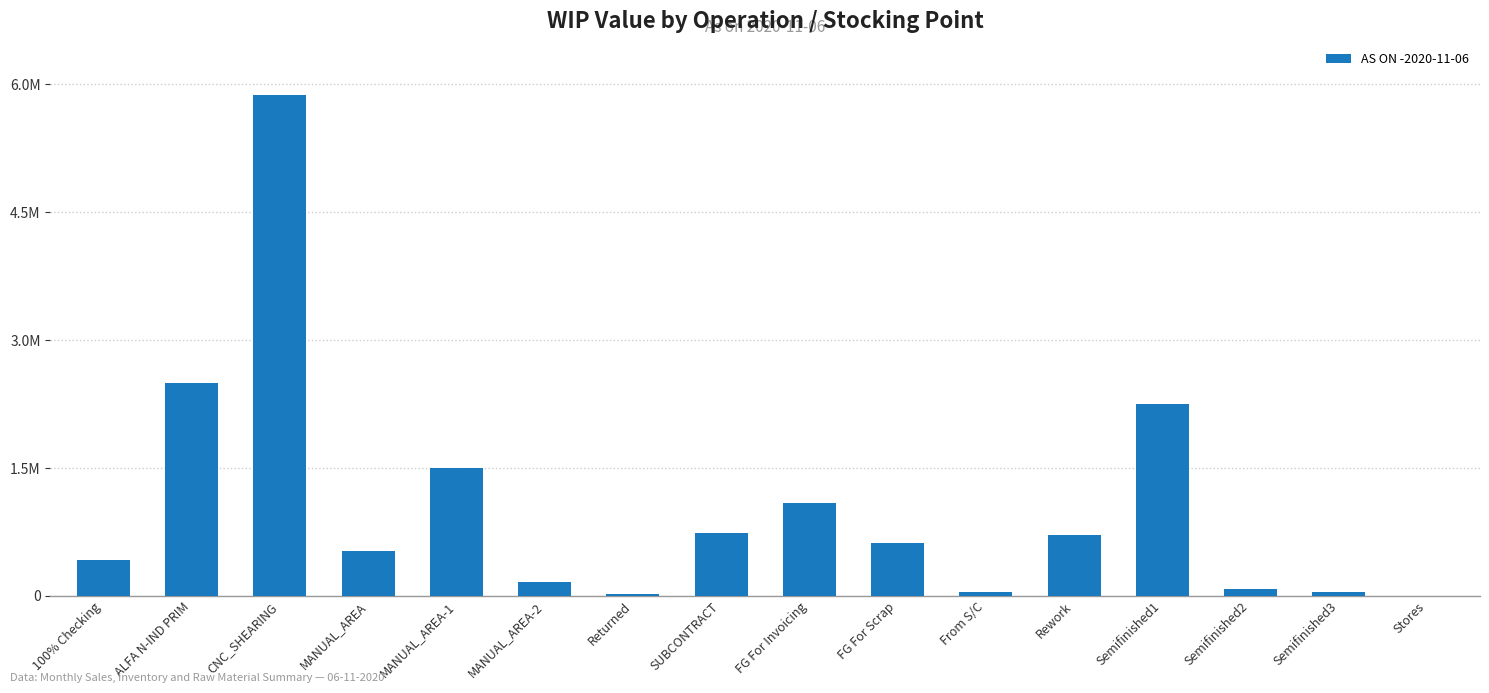

What is the approximate value at Rework?

713297.7